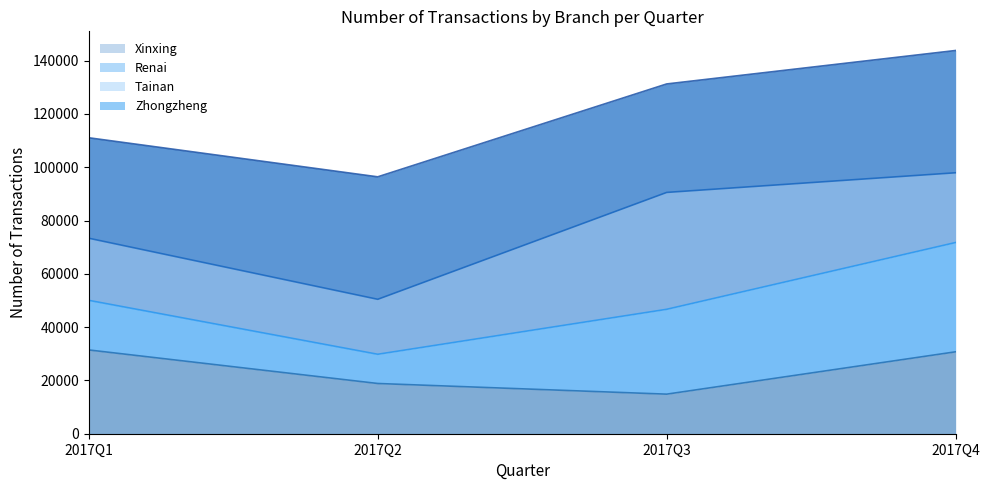

Which label corresponds to the smallest value in the chart?

2017Q3